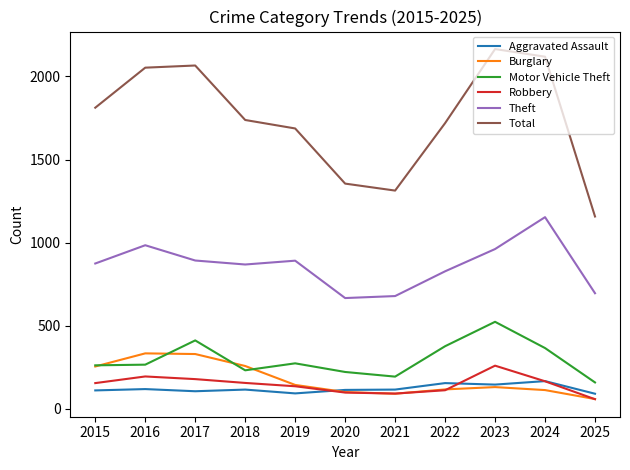

In Theft, how many points are higher than both neighbors (excluding endpoints)?

3